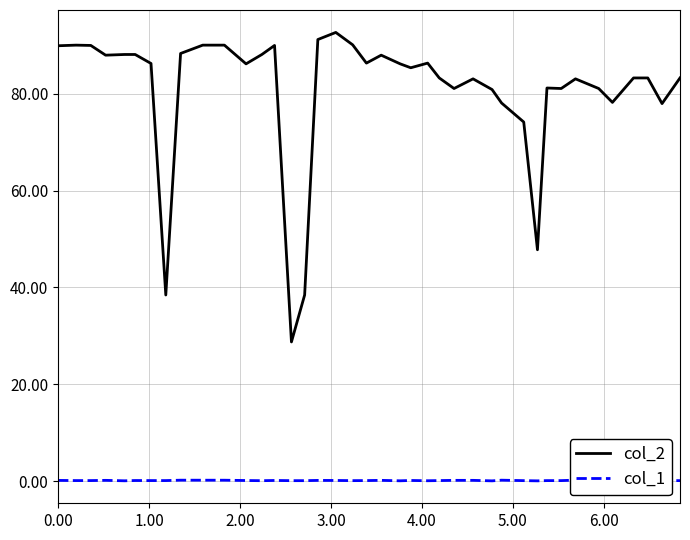

List the series in order of their peak value, lowest first.

col_1, col_2